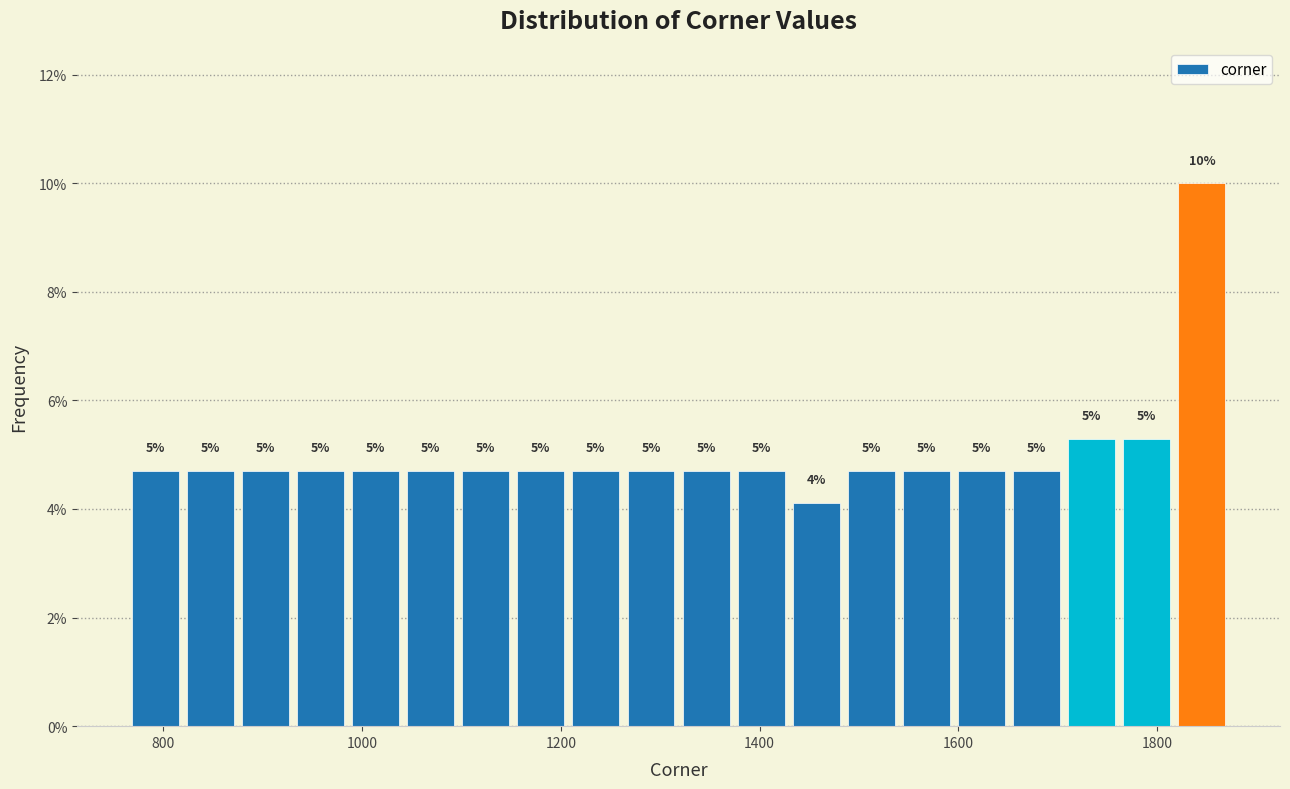

Around what value on the x-axis is the tallest bar? Give the approximate position of its centre, as read against the axis.

1840